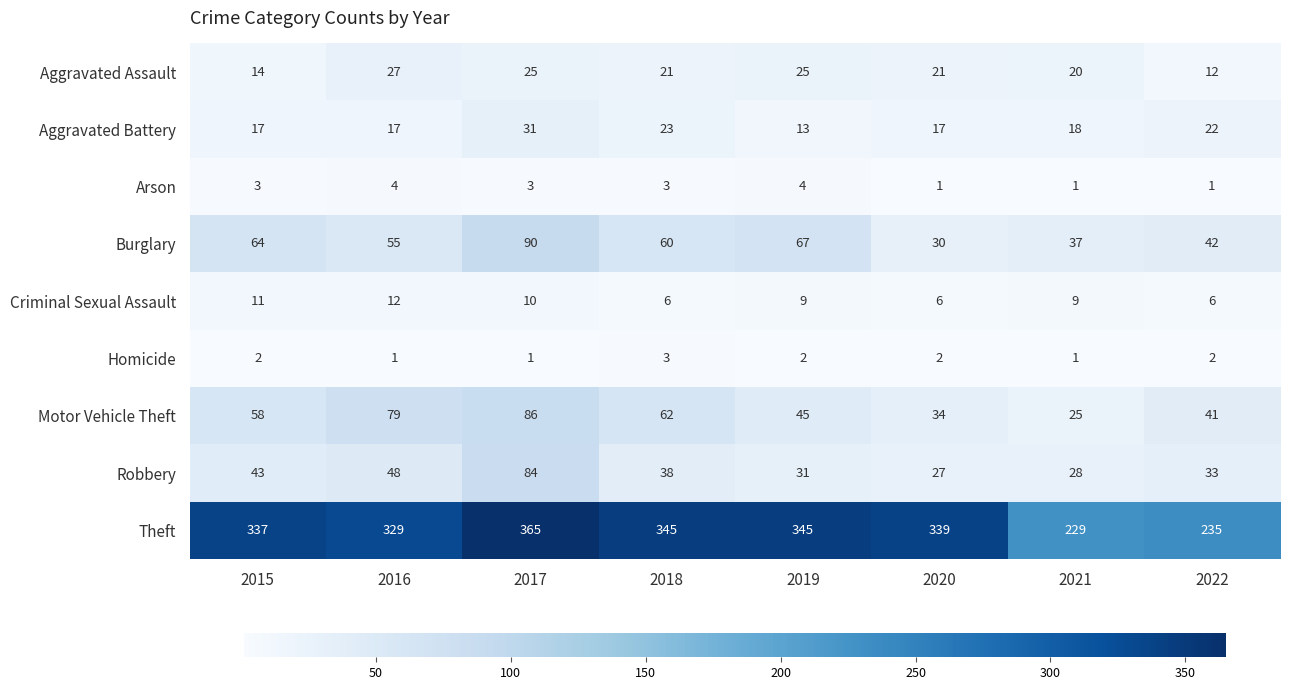

Which series has the largest total across all categories?

Theft